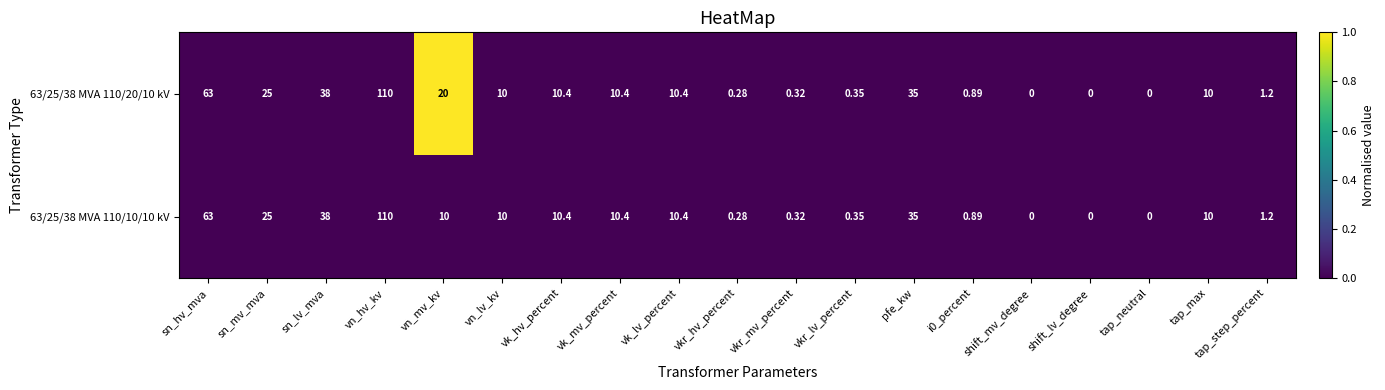

List the series in order of their overall mean, highest first.

63/25/38 MVA 110/20/10 kV, 63/25/38 MVA 110/10/10 kV